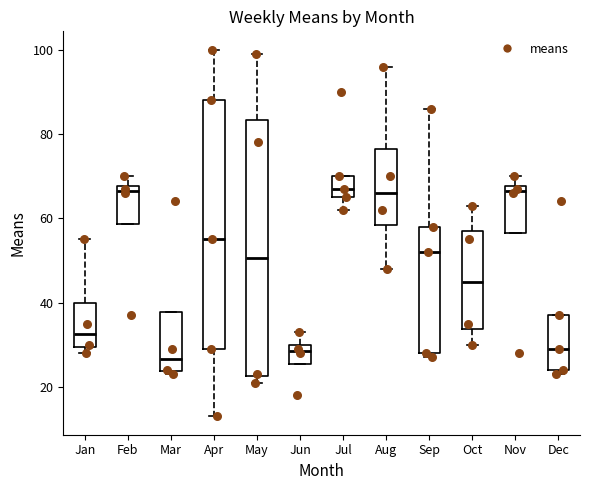

Where is the upper edge of the box for Jul on the y-axis? The values are not printed on the chart, so give them approximately, as read against the axis.

70